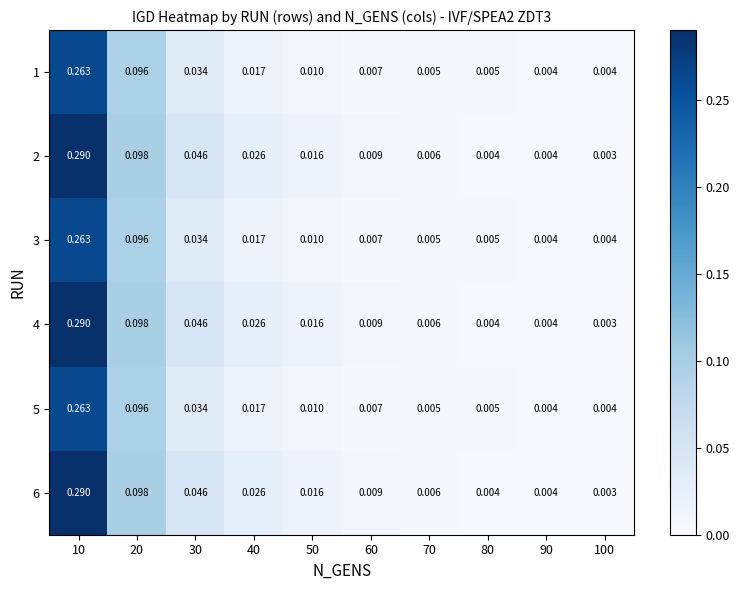

Is the value of 6 at 100 greater than the value of 2 at 20?

No